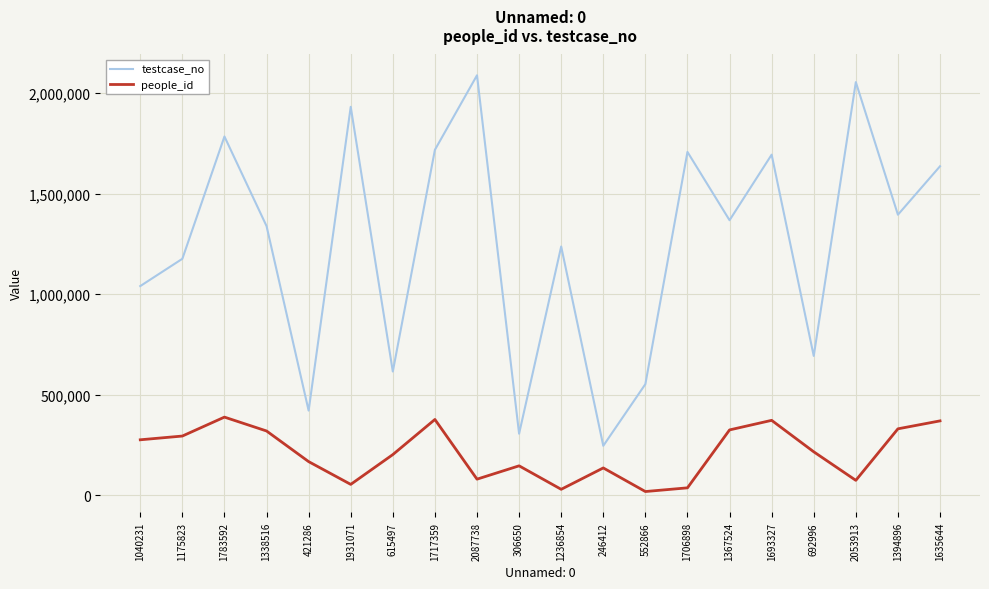

Which series has the widest spread of values?

testcase_no